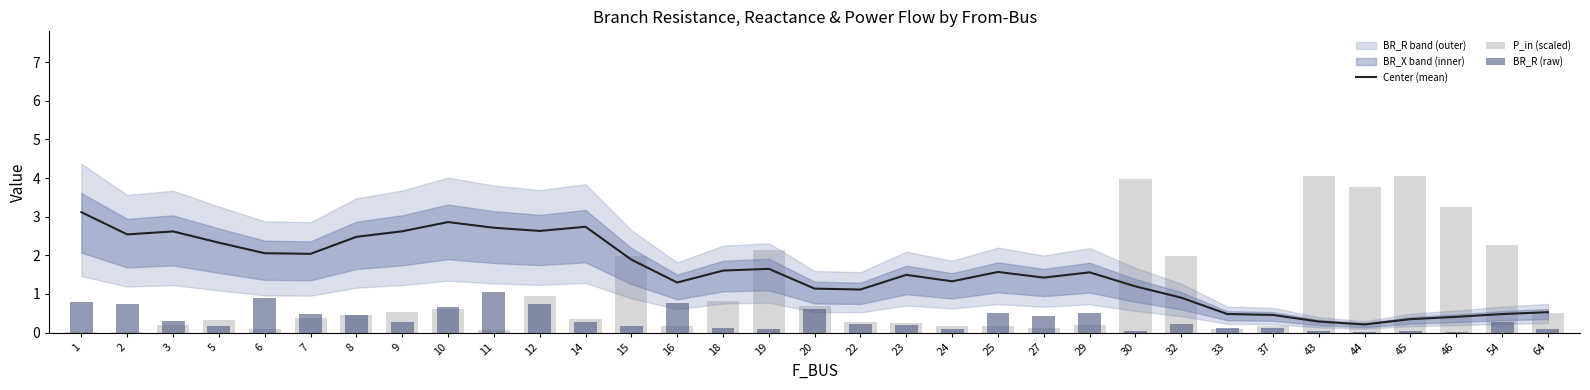

At 37, list the series in order from largest to smallest.

Center (mean), P_in (scaled), BR_R (raw)